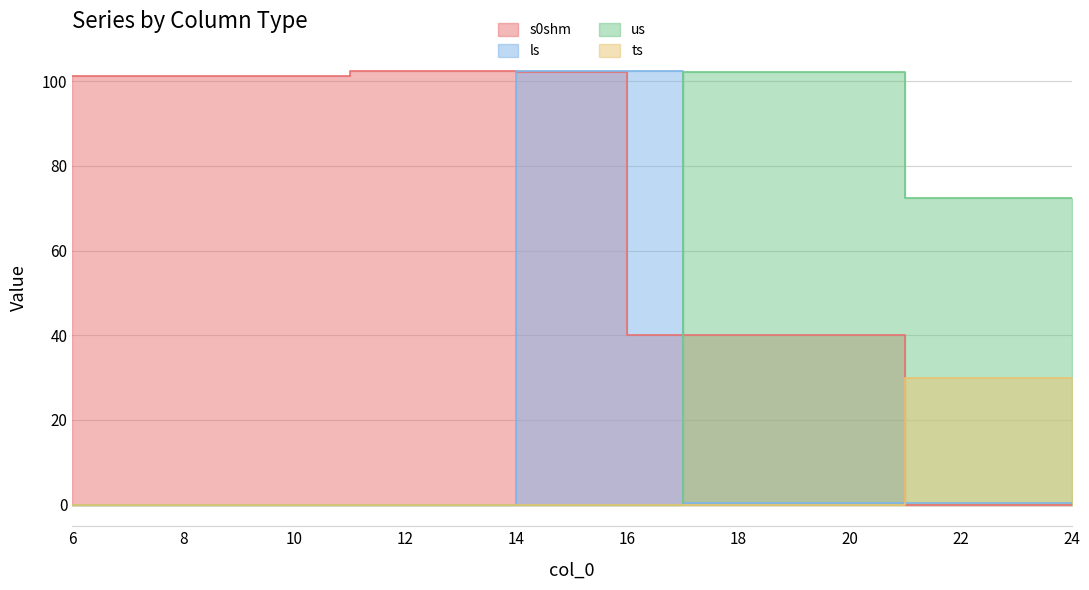

What is the maximum value shown in the chart?

102.5